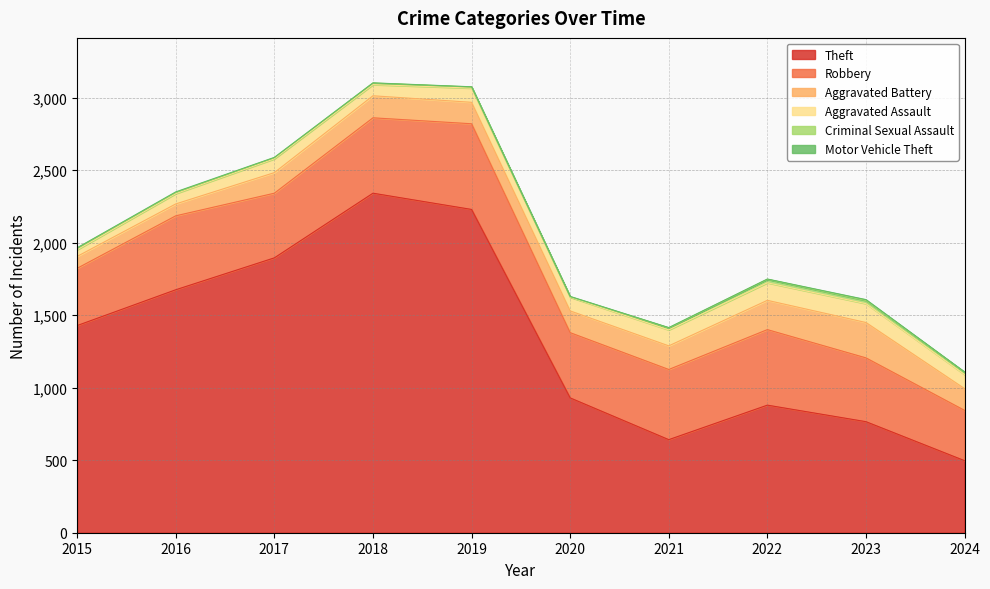

In Theft, how many points are lower than both neighbors (excluding endpoints)?

1